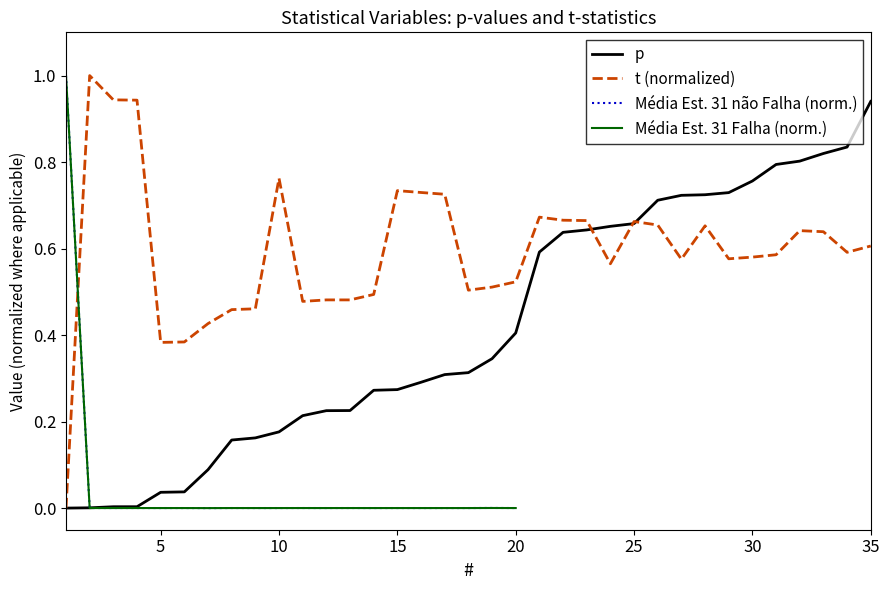

At how many categories does at least one series exceed 0?

35